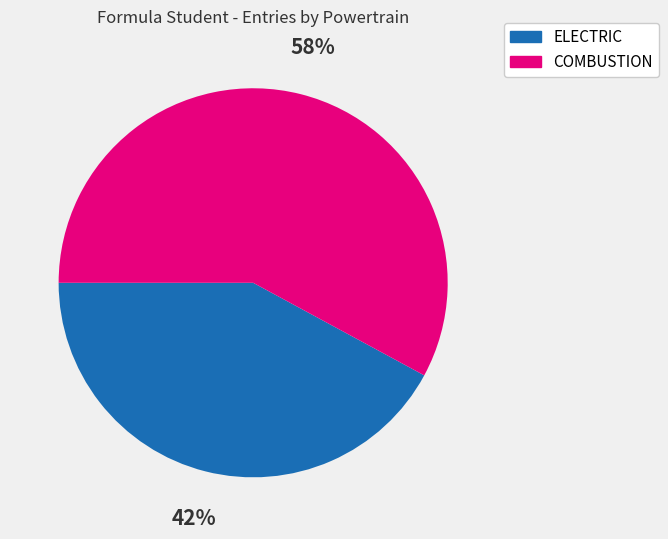

Which slice is the smallest?

ELECTRIC